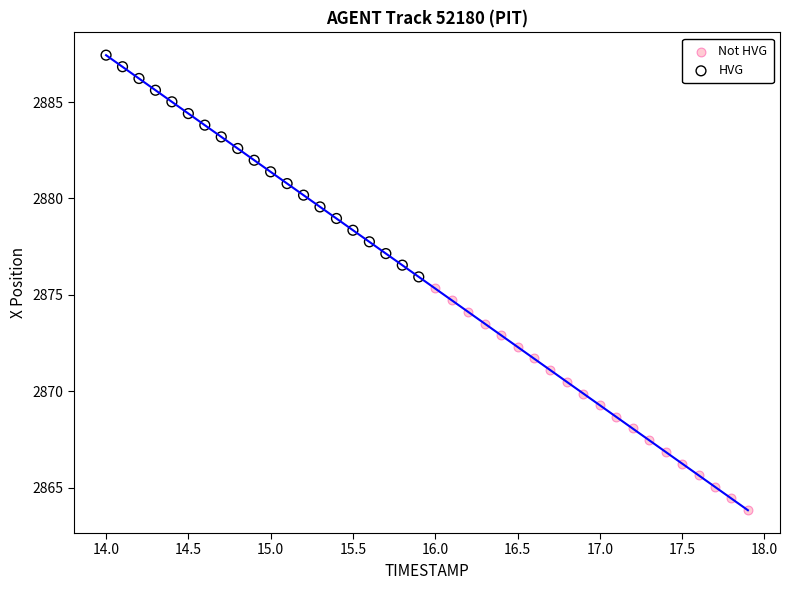

What are all the series names shown in the legend?

Not HVG, HVG